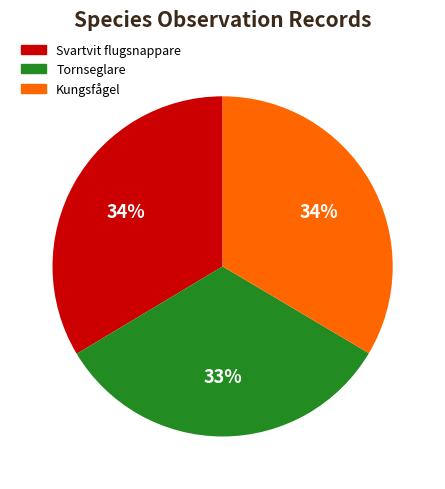

To the nearest percent, what percentage of the pie is Kungsfågel?

34%